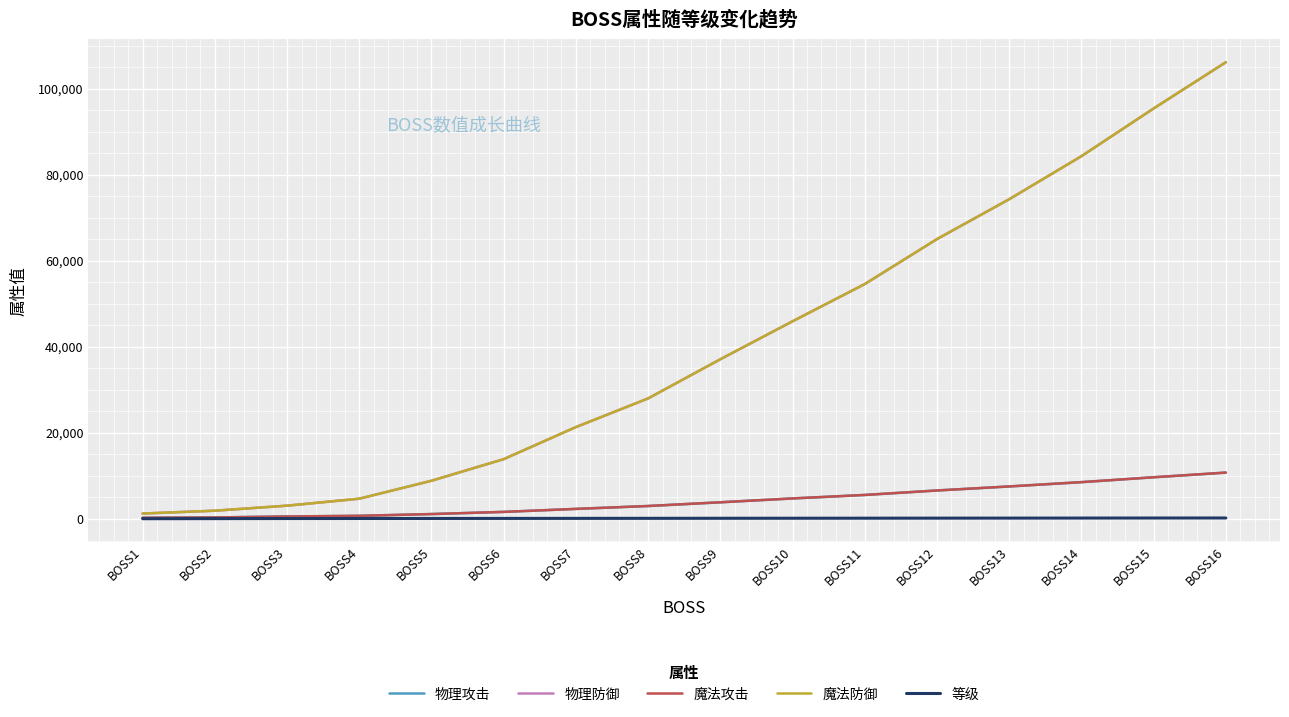

Is this an area chart (filled region under the line)?

No